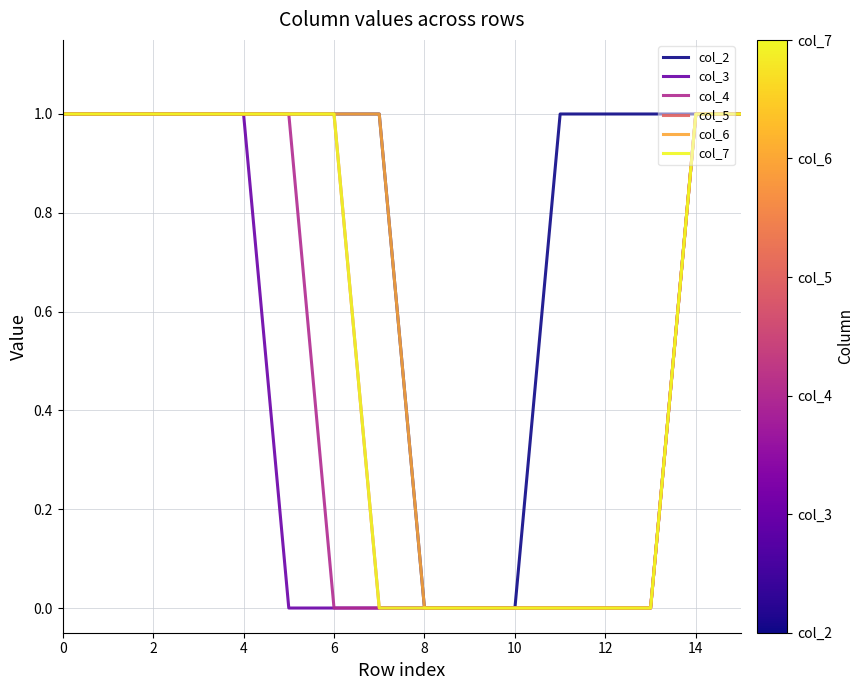

True or false: col_3 and col_2 intersect in this chart.

False